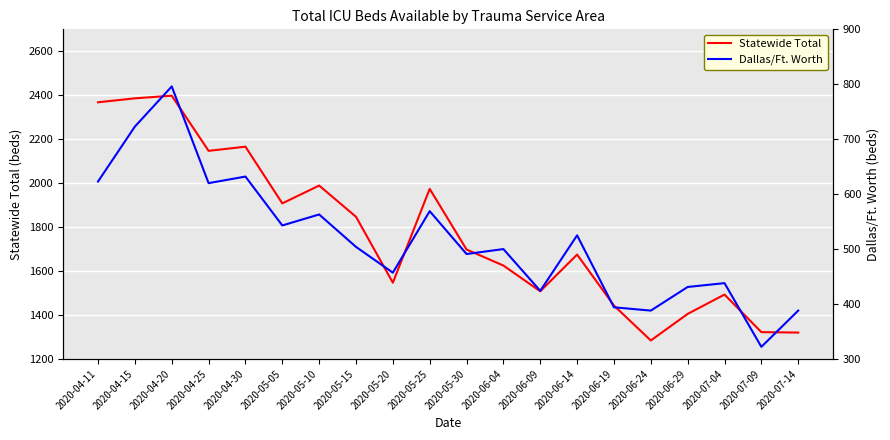

Reading left to right, list all the values displayed in this chart.

Statewide Total: 2368	2386	2398	2147	2166	1908	1989	1847	1547	1974	1698	1625	1508	1675	1443	1284	1405	1493	1322	1320
Dallas/Ft. Worth: 623	723	796	620	632	543	563	504	457	569	491	500	424	525	394	388	431	438	322	388